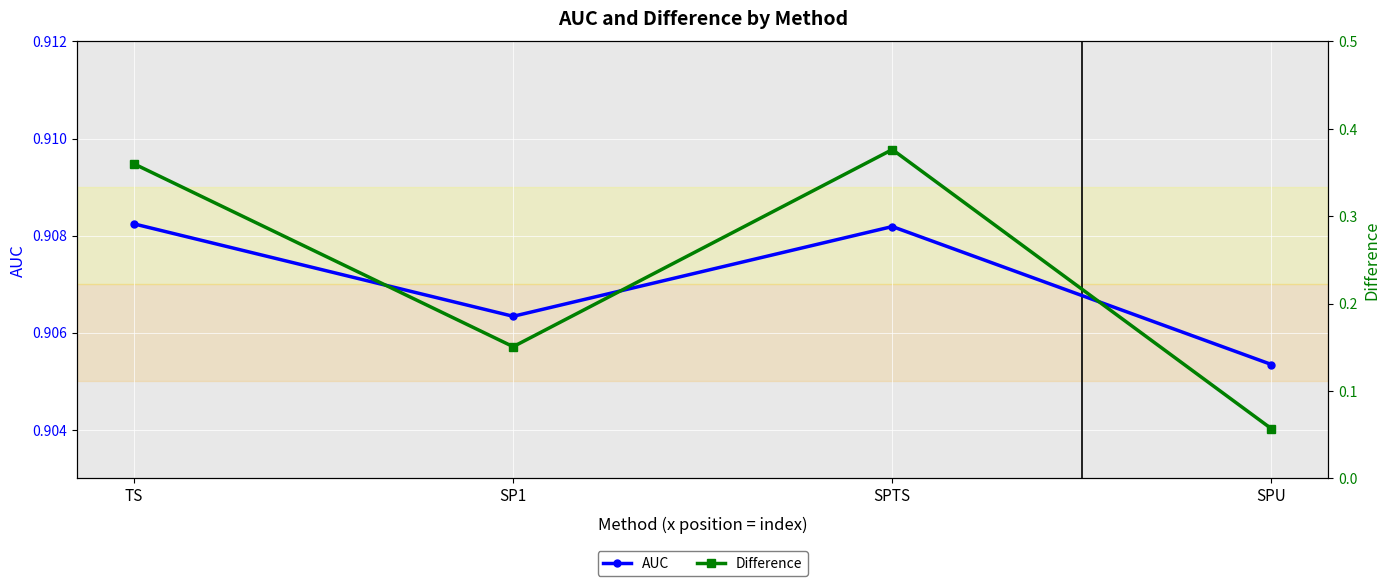

List the labels in order of AUC value, smallest first.

SPU, SP1, SPTS, TS